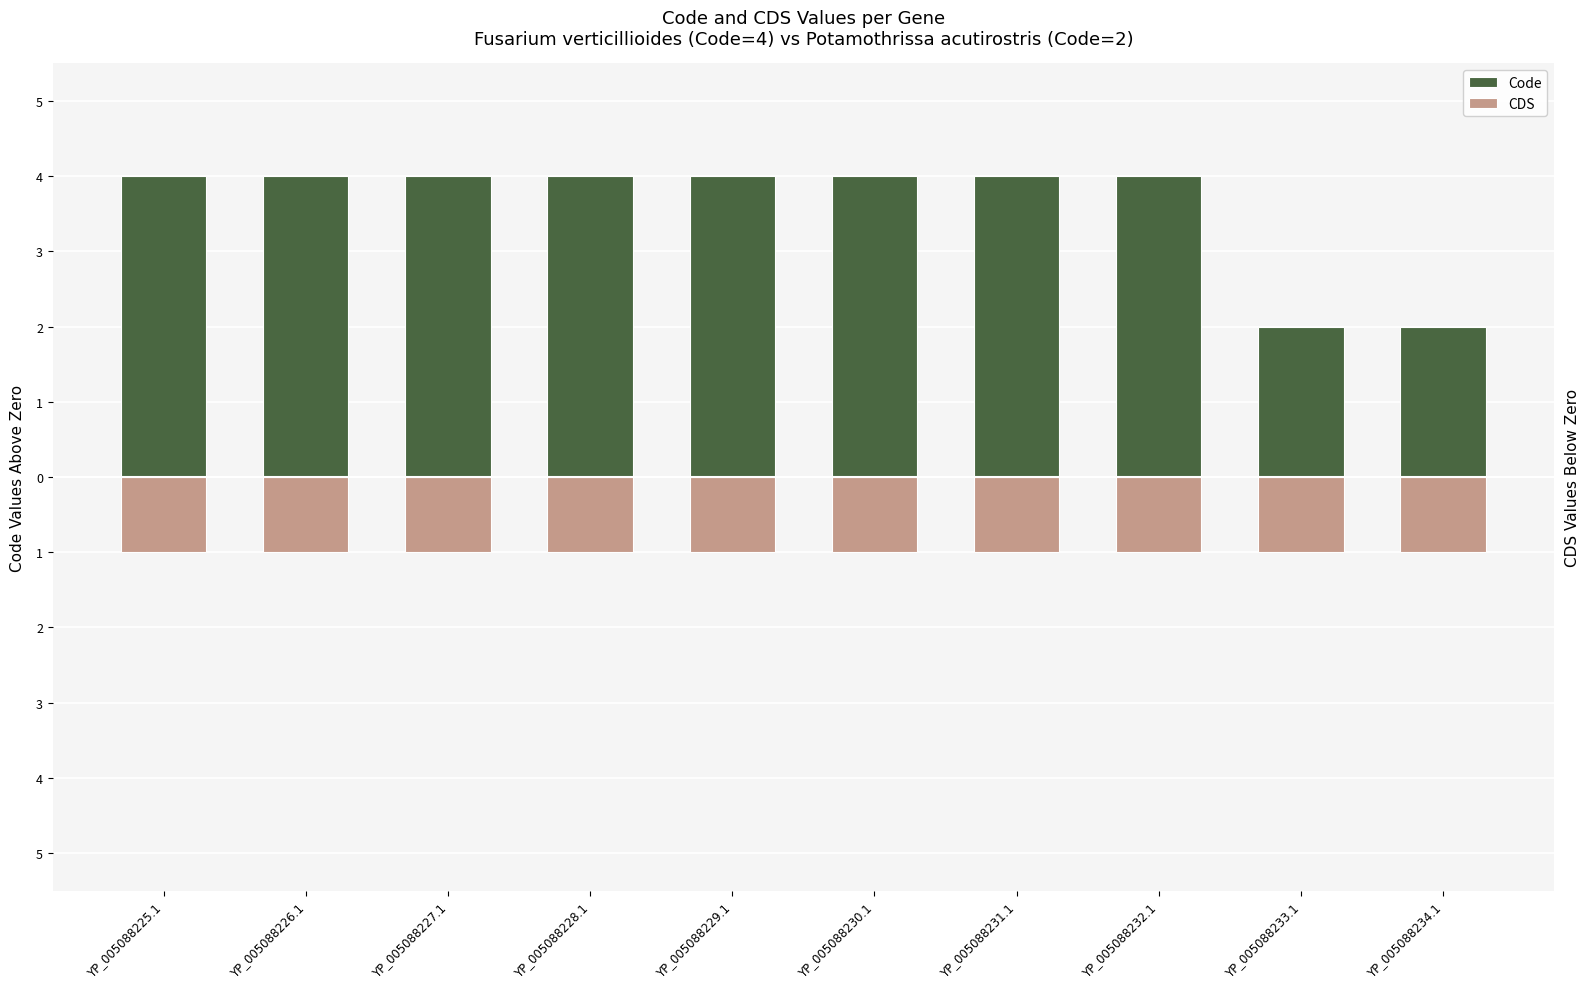

Rank the series at YP_005088228.1 from highest to lowest value.

Code, CDS